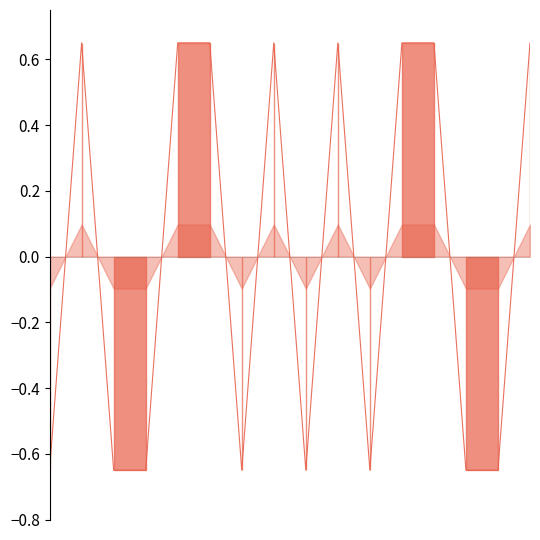

Reading left to right, extract all data points from this chart.

-0.7	0.7	-0.7	-0.7	0.7	0.7	-0.7	0.7	-0.7	0.7	-0.7	0.7	0.7	-0.7	-0.7	0.7